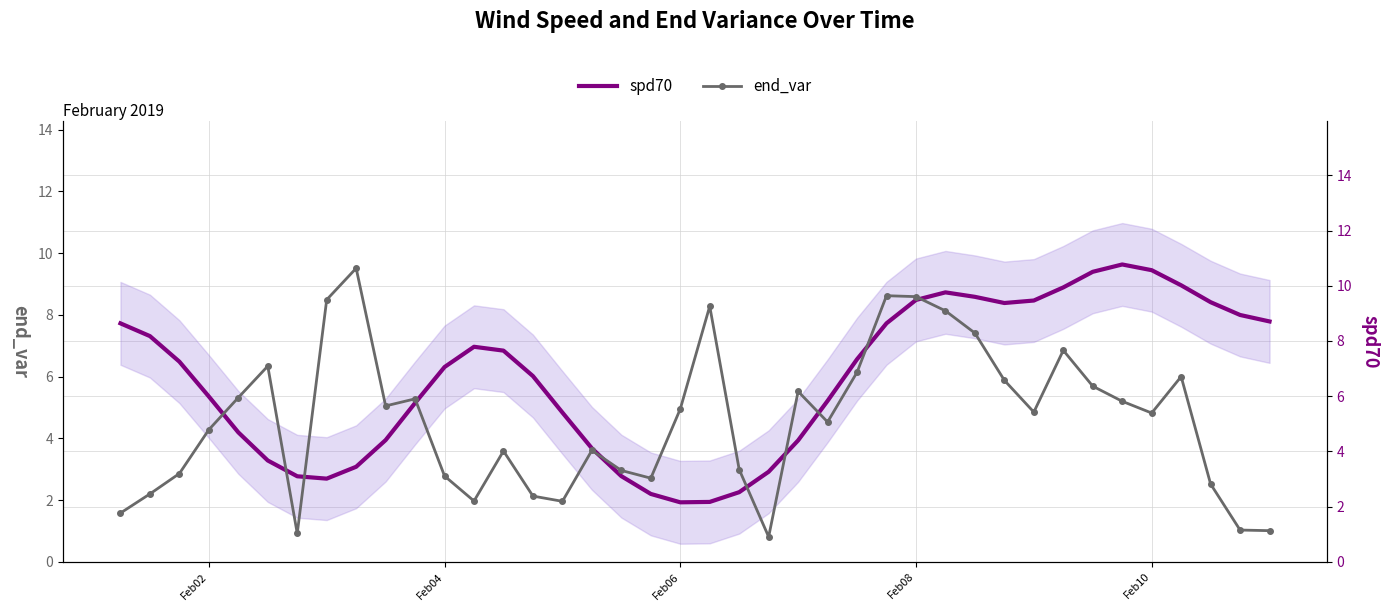

How many values in the end_var series are below 4?

17